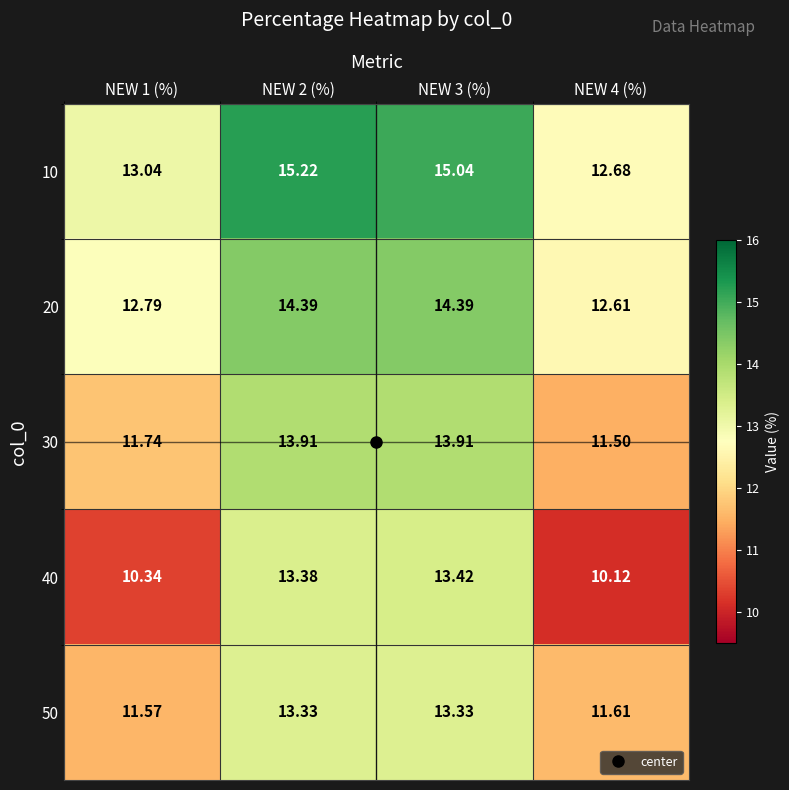

At how many categories does at least one series exceed 10?

4